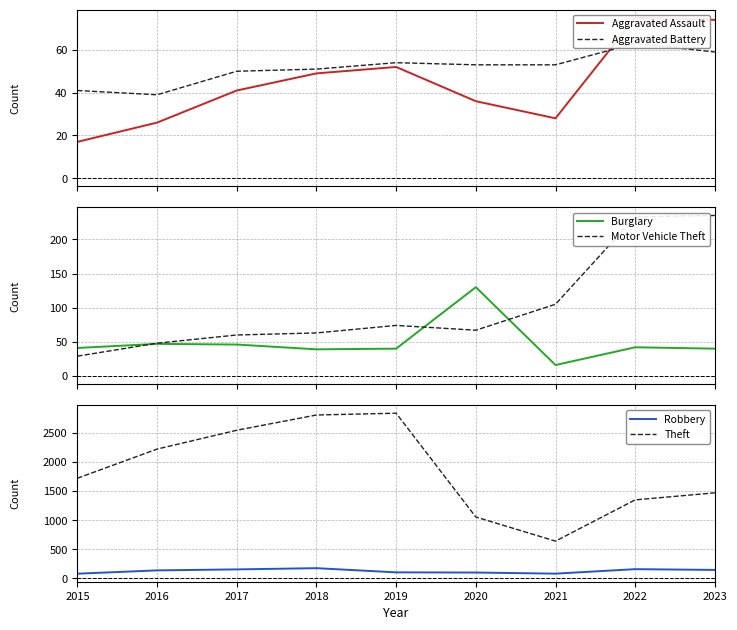

What is the value of the Motor Vehicle Theft point at the 6th from the left?

67